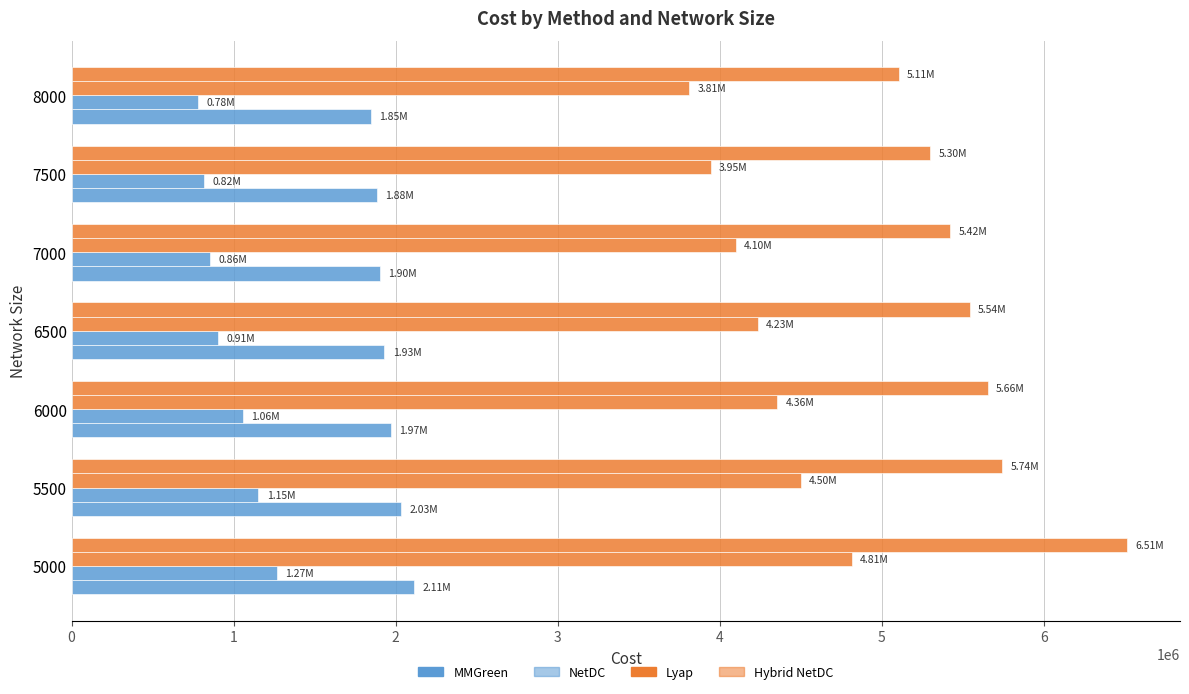

Rank the series by their maximum value, from lowest to highest.

NetDC, MMGreen, Lyap, Hybrid NetDC